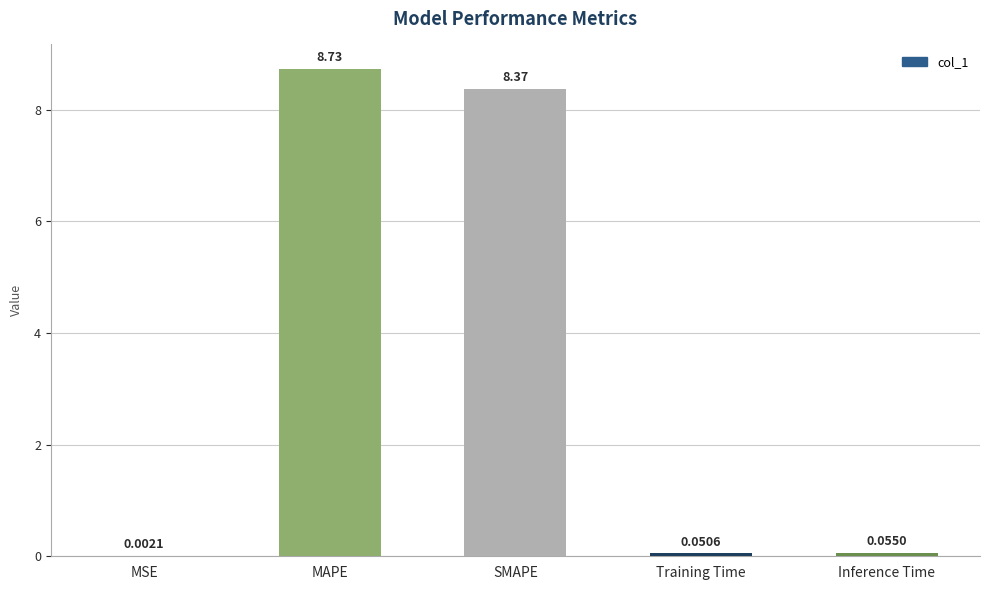

Between Inference Time and Training Time, which is larger?

Inference Time